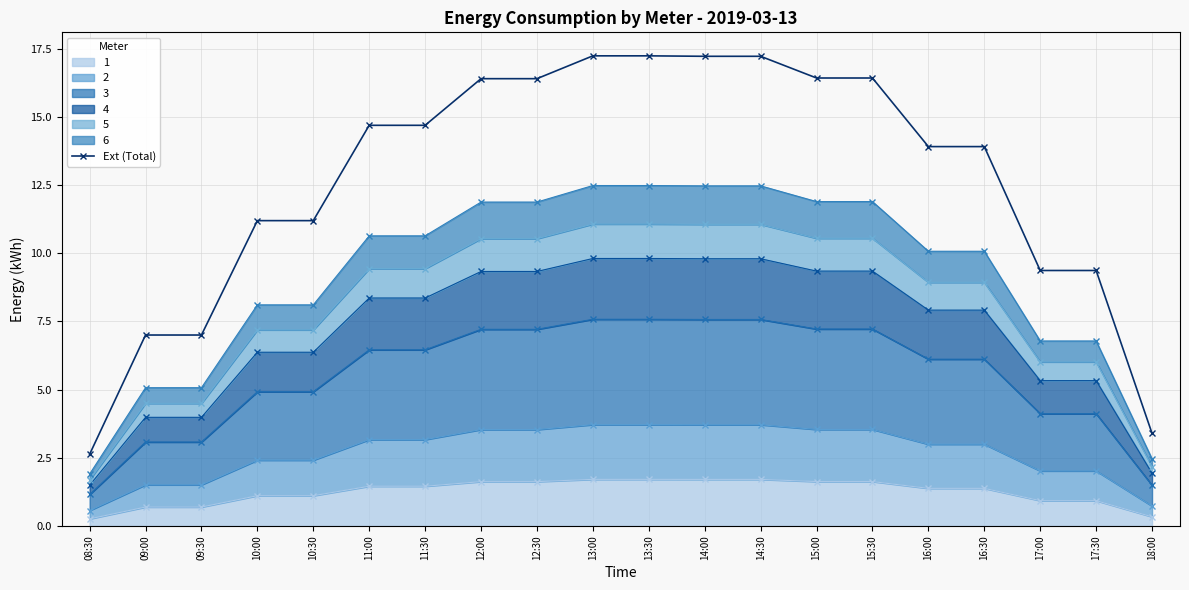

Reading right to left, what are all the values shown in this chart?

3.4	9.4	9.4	13.9	13.9	16.4	16.4	17.2	17.2	17.2	17.2	16.4	16.4	14.7	14.7	11.2	11.2	7.0	7.0	2.6